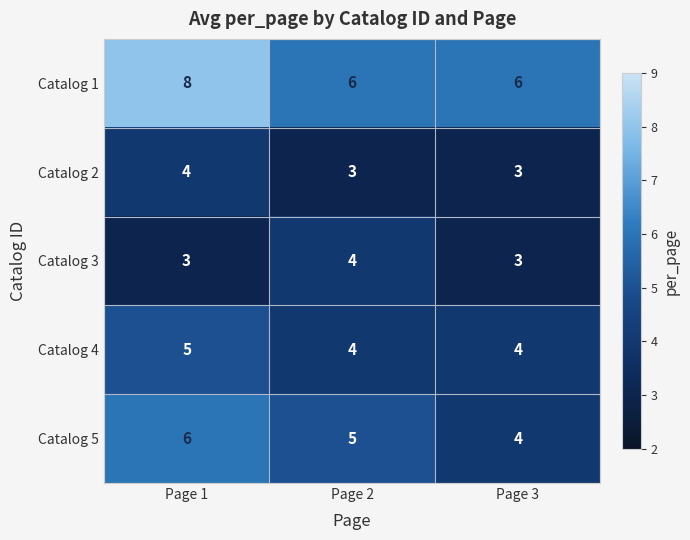

Reading right to left, extract all data points from this chart.

Catalog 1: Page 3=6	Page 2=6	Page 1=8
Catalog 2: Page 3=3	Page 2=3	Page 1=4
Catalog 3: Page 3=3	Page 2=4	Page 1=3
Catalog 4: Page 3=4	Page 2=4	Page 1=5
Catalog 5: Page 3=4	Page 2=5	Page 1=6